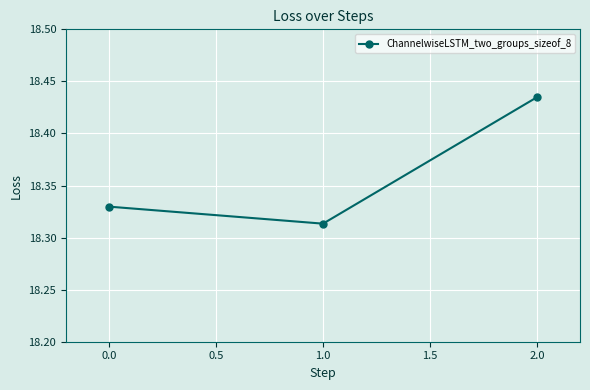

List the labels in order of value, largest first.

2.0, 0.0, 1.0